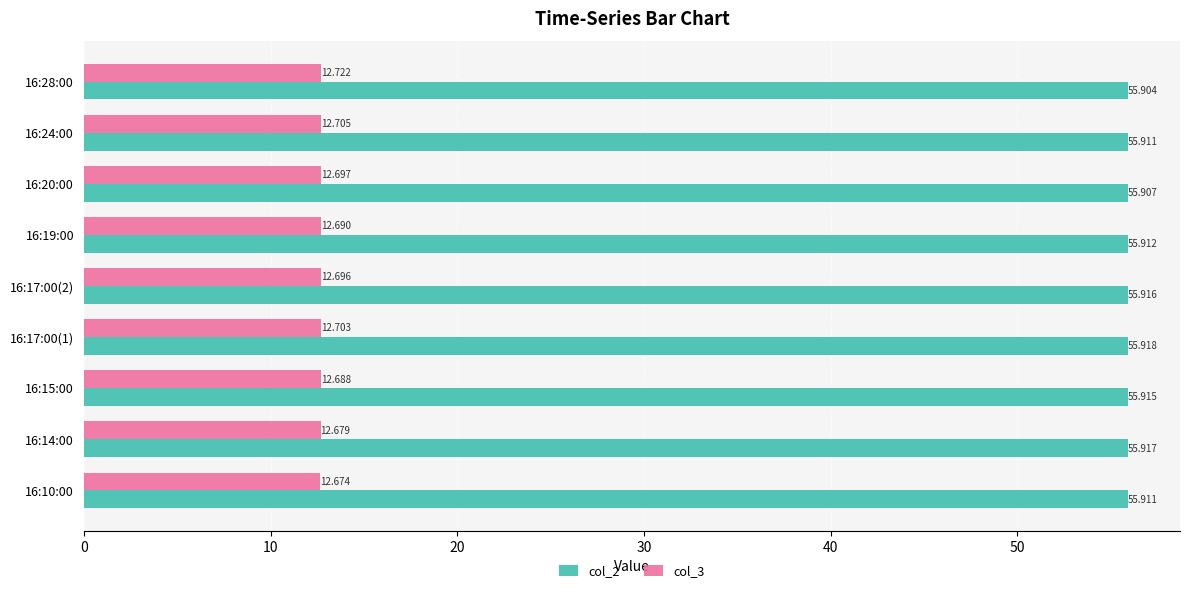

What is the highest value of the col_3 series?

12.7